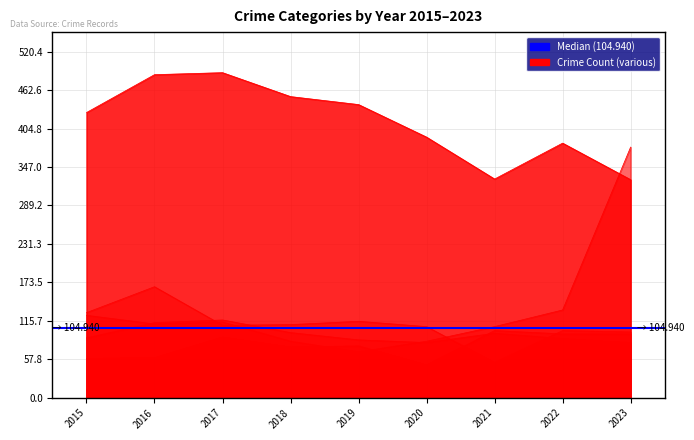

Rank the series by their maximum value, from lowest to highest.

Arson, Aggravated Assault, Aggravated Battery, Burglary, Motor Vehicle Theft, Theft